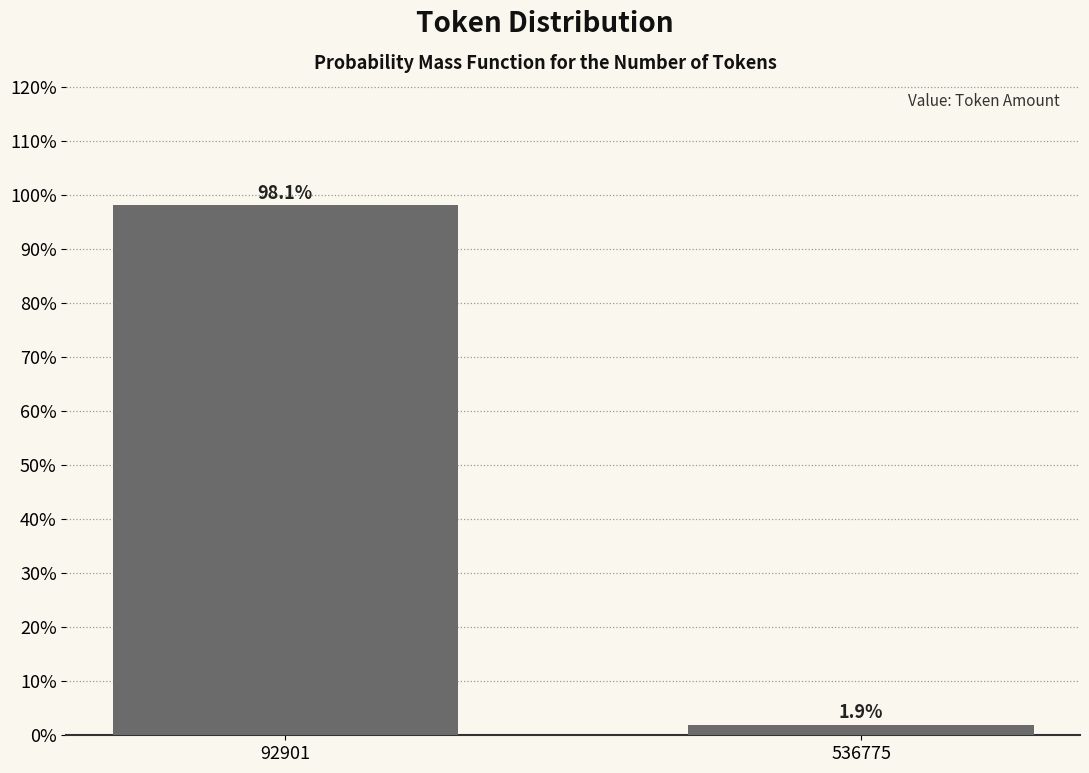

Reading left to right, extract all data points from this chart.

92901=98.1	536775=1.9